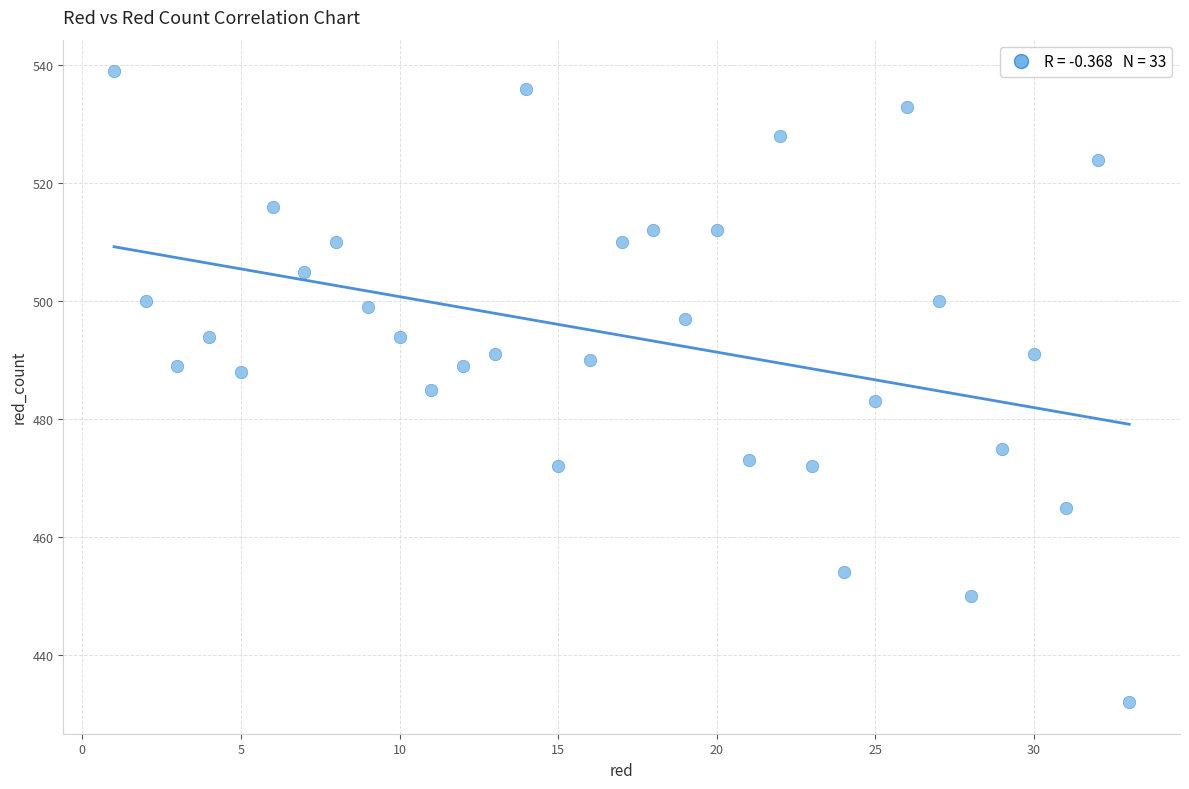

What is the range of X values (max minus min)?

32